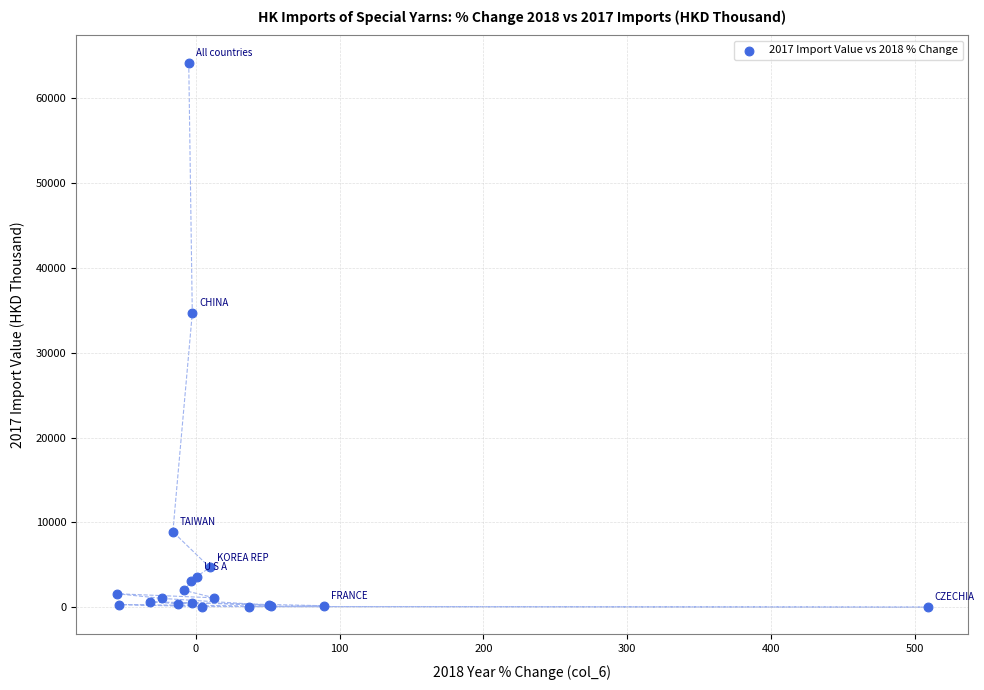

What Y value in the scatter plot is closest to 32107?

34671.8